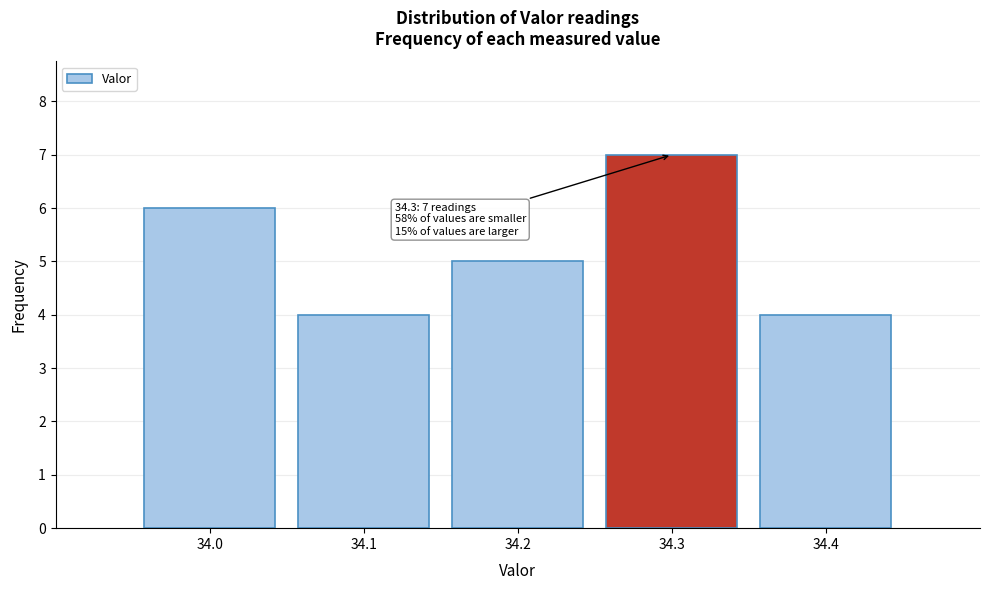

Which range on the x-axis has the tallest bar?

34.25 to 34.35